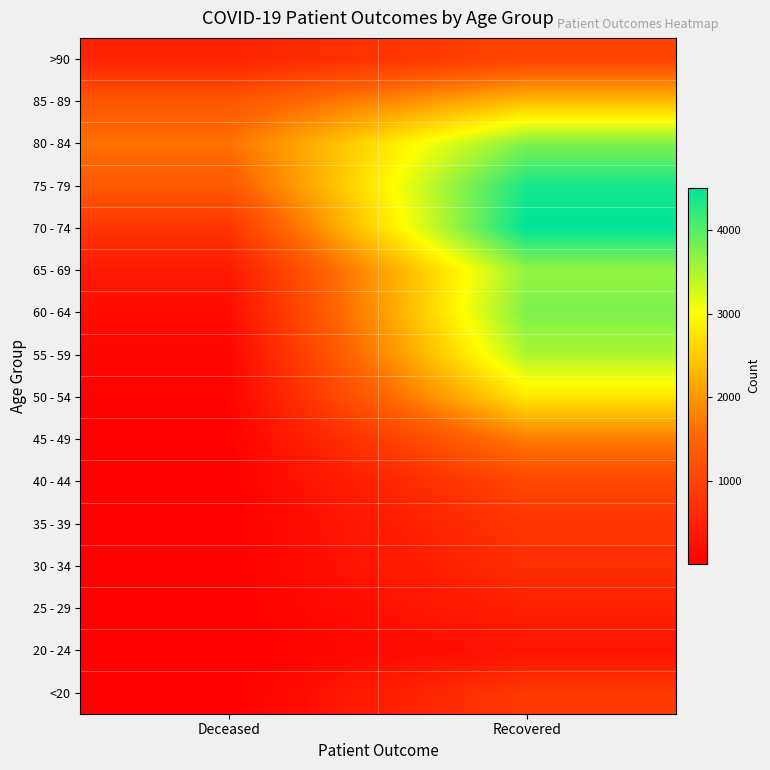

At how many categories does at least one series exceed 4231?

1